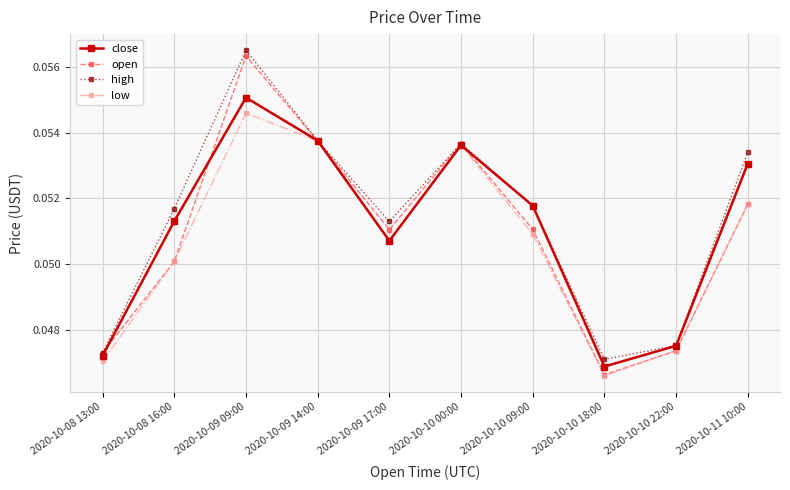

Rank the series by their average value, from lowest to highest.

low, open, close, high